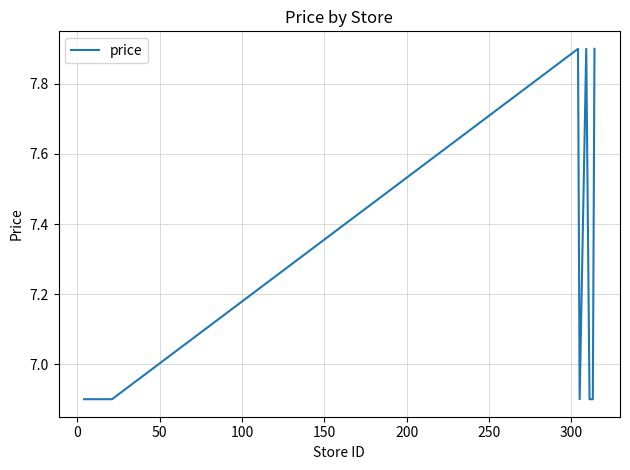

True or false: there are more than 1 points higher than both neighbors.

True